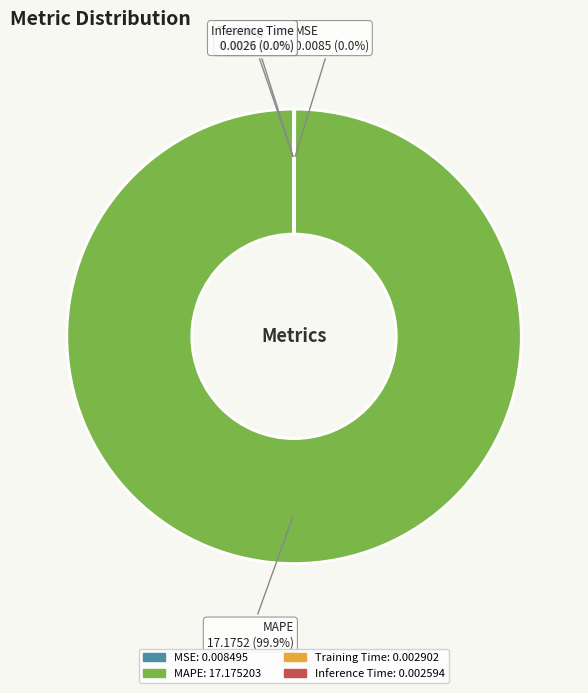

Which slice is the largest?

MAPE